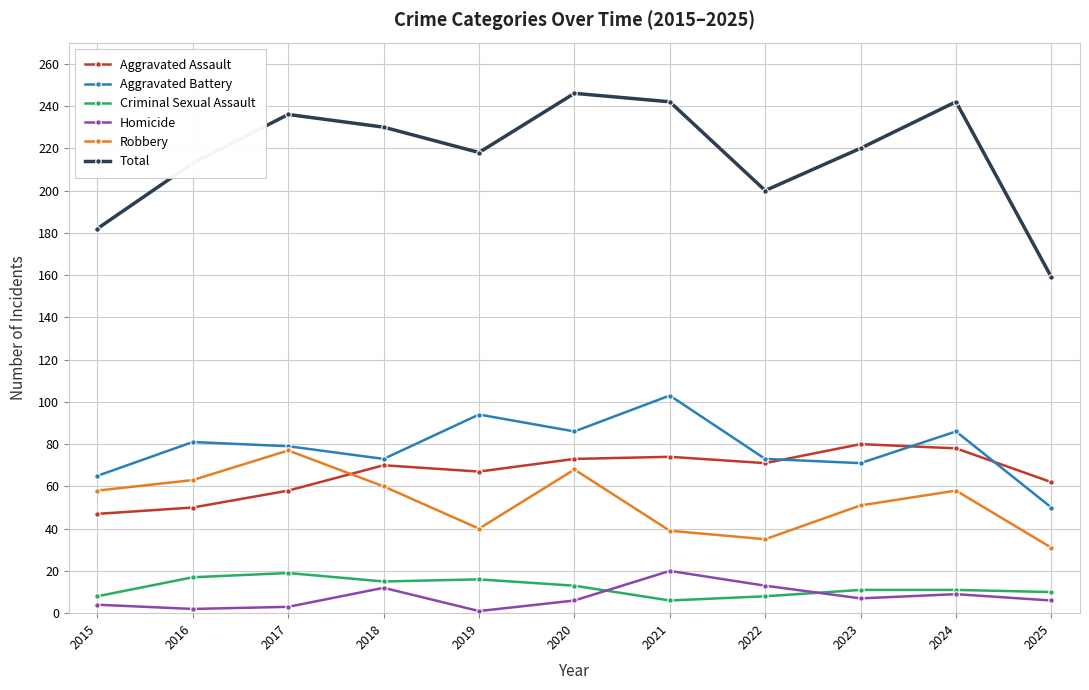

True or false: Aggravated Assault has a value of 100 at 2025.

False